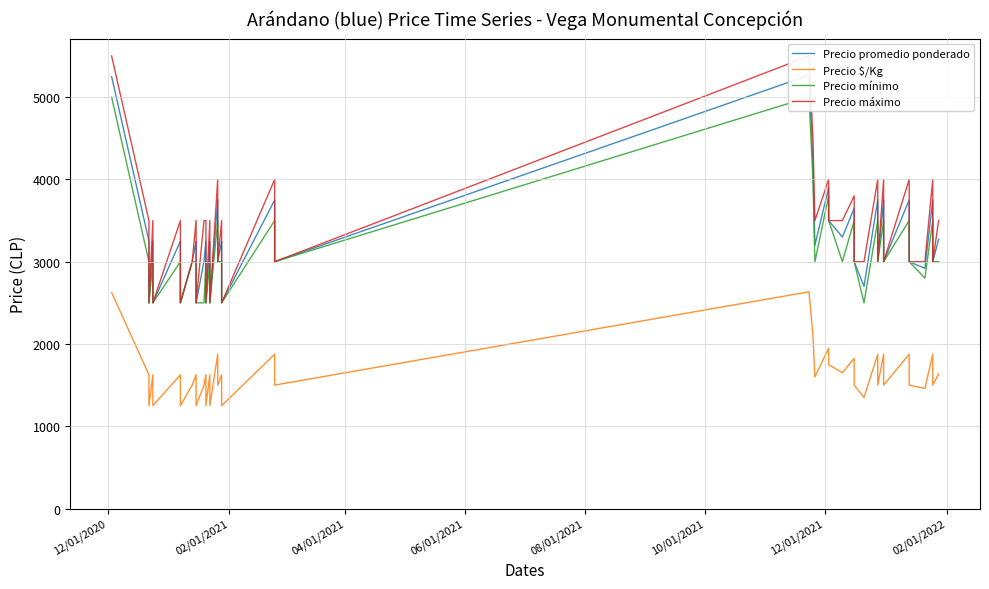

True or false: Precio promedio ponderado and Precio máximo cross at least once.

False